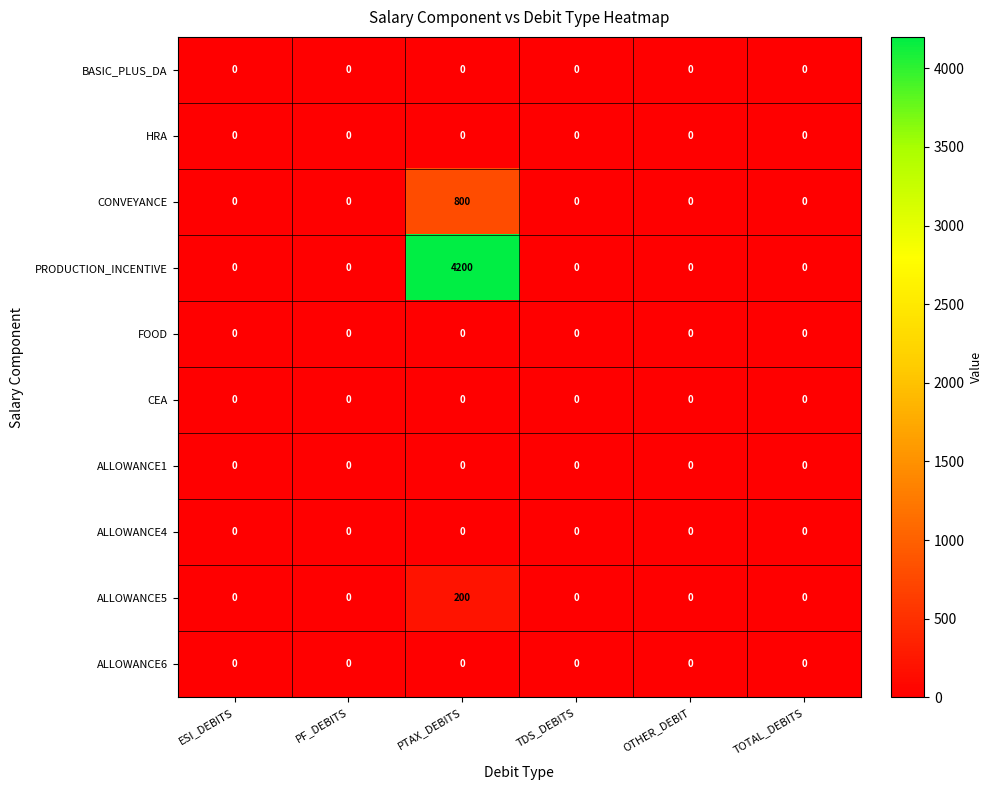

What is the maximum value for CONVEYANCE?

800